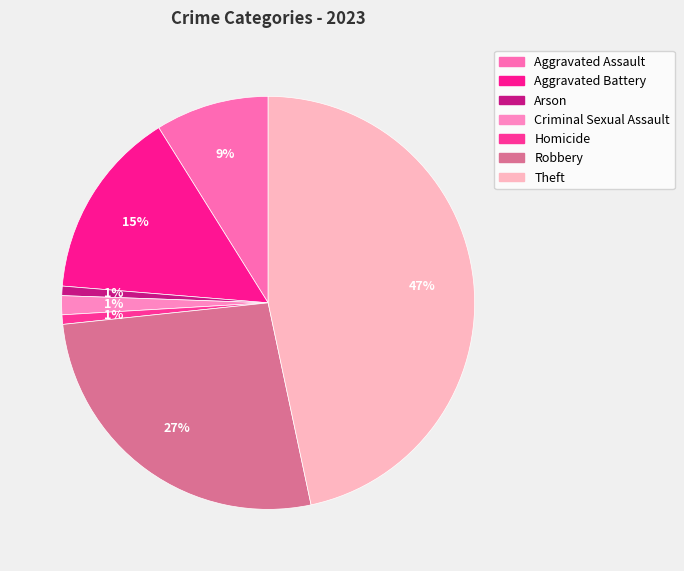

To the nearest percent, what is the average slice percentage?

14%